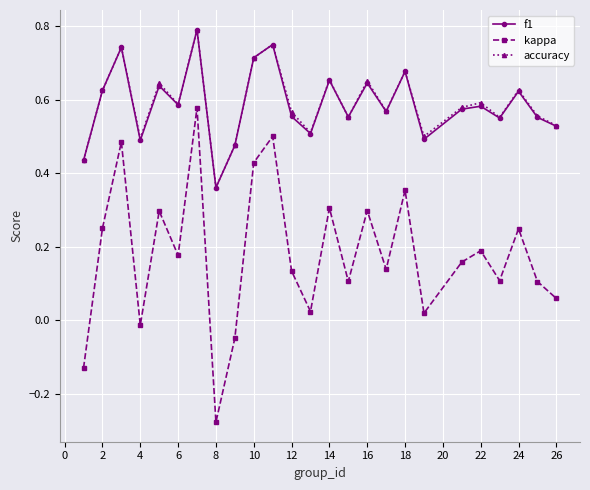

Count the accuracy values in the range 0 to 1.

25